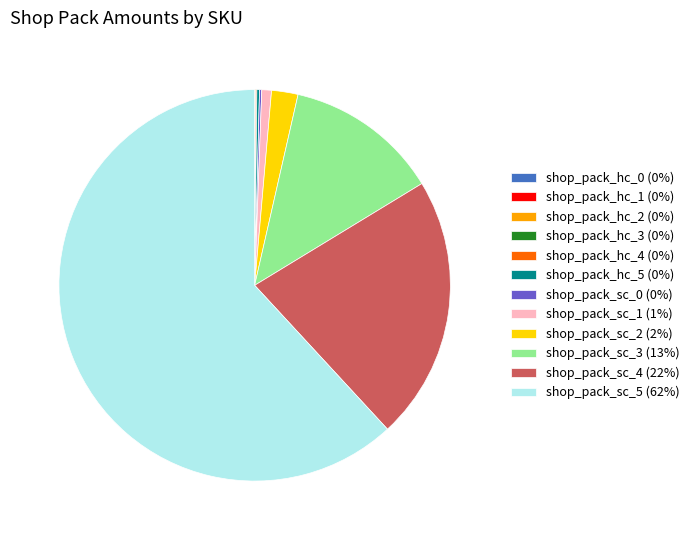

Approximately how many times larger is the value at shop_pack_sc_3 (13%) compared to shop_pack_sc_2 (2%)?

5.8